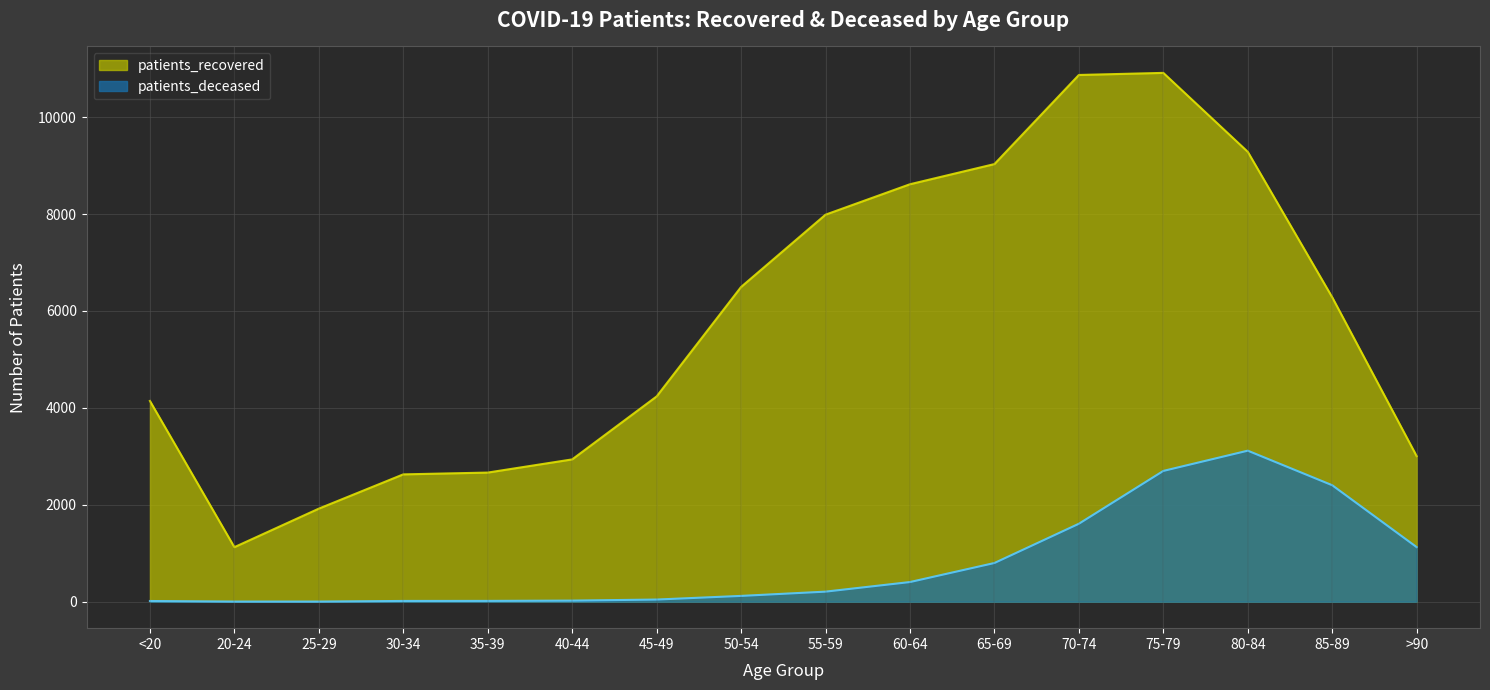

What is the average value of the patients_recovered series?

5759